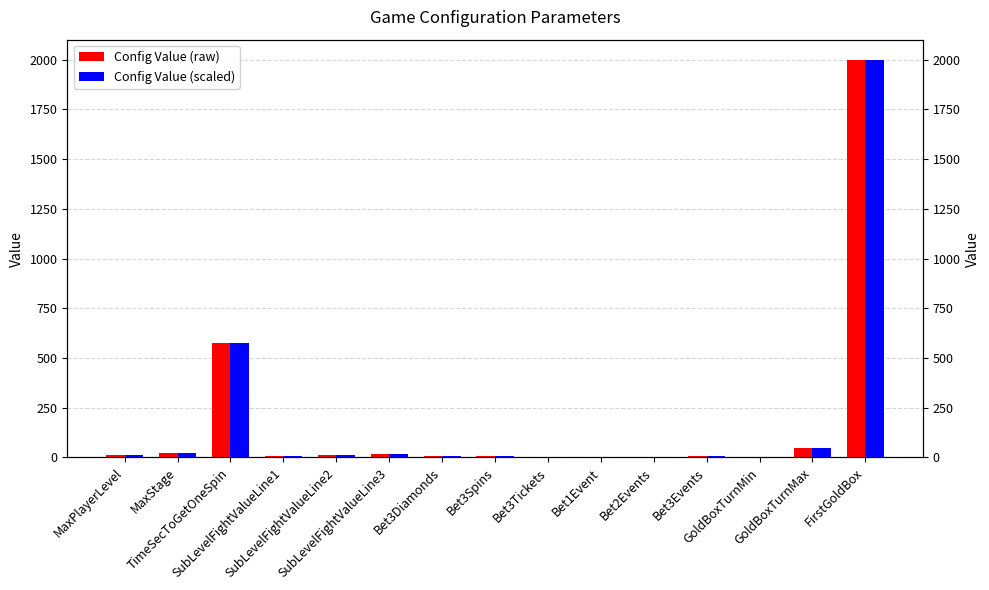

Are the bars grouped side by side (vs. stacked)?

Yes